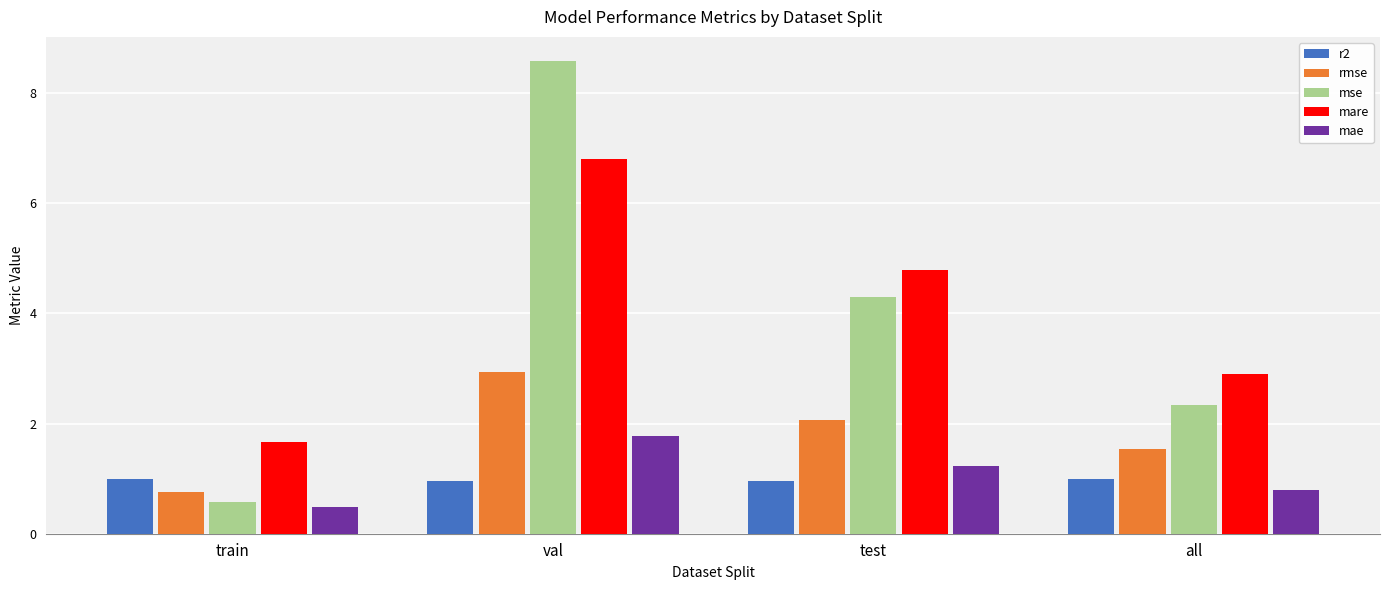

Where does the rmse series first go above 2?

val